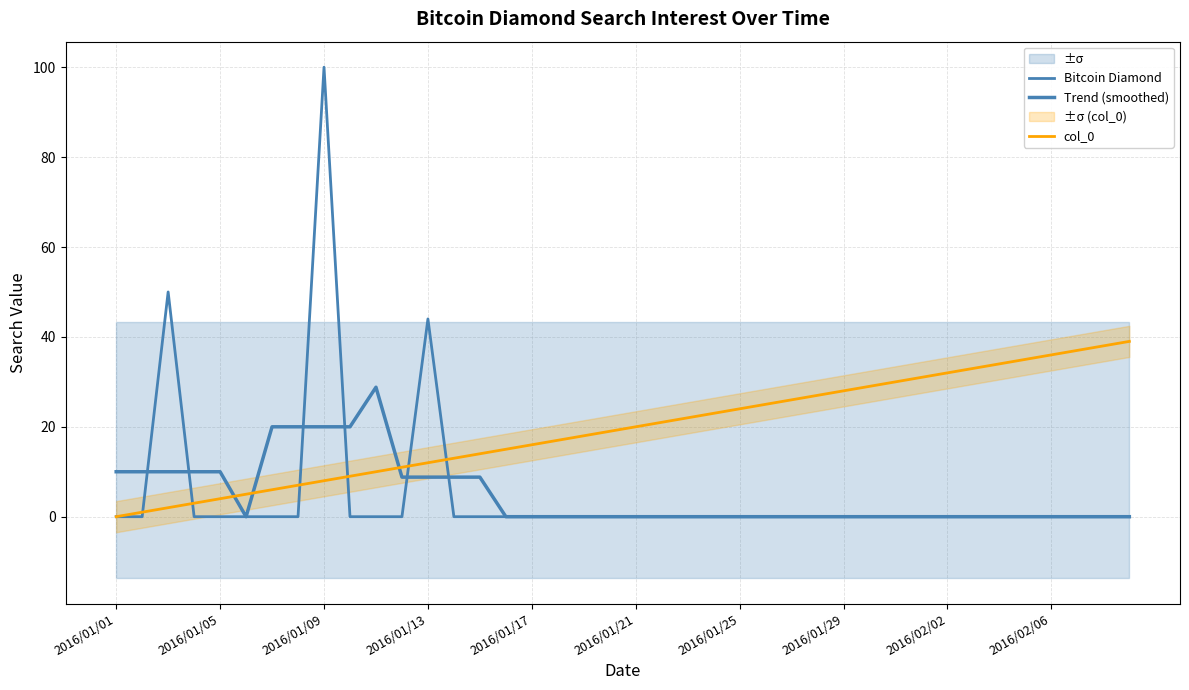

How many values in Bitcoin Diamond are above zero?

3